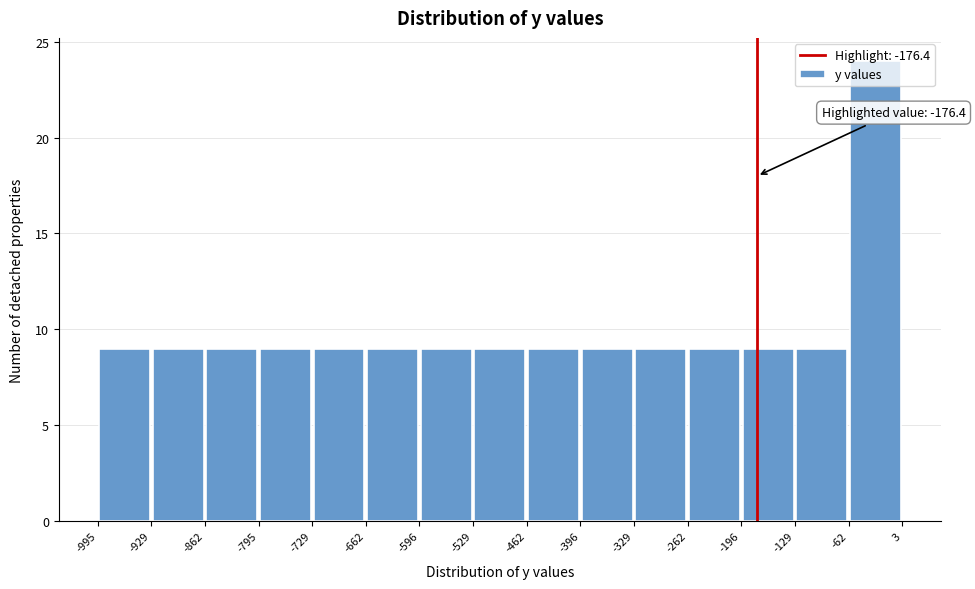

Which range on the x-axis has the tallest bar?

-62 to 3